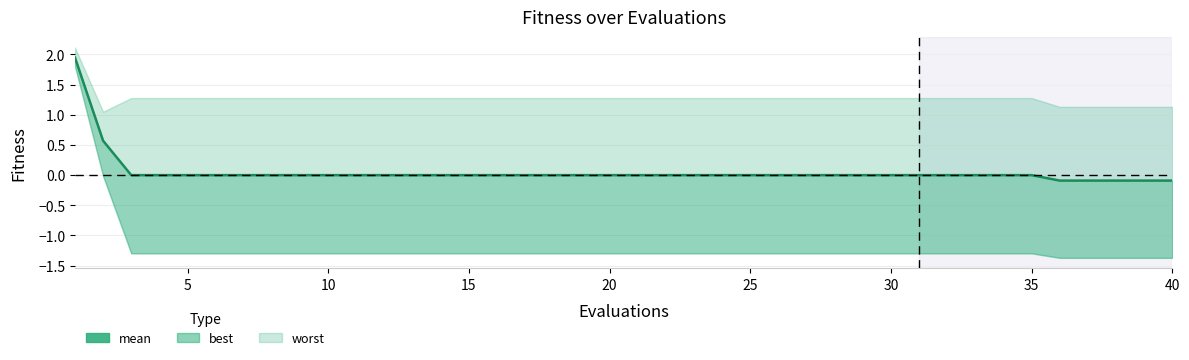

What is the difference between the maximum and minimum values?

2.0